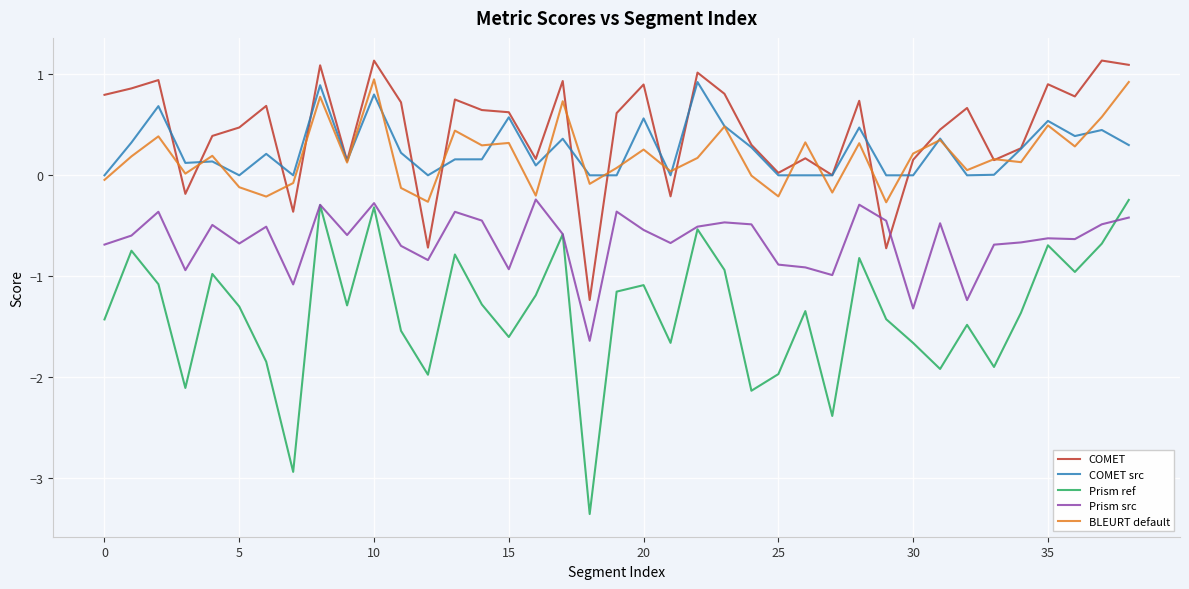

Which series has the largest range (max minus min)?

Prism ref